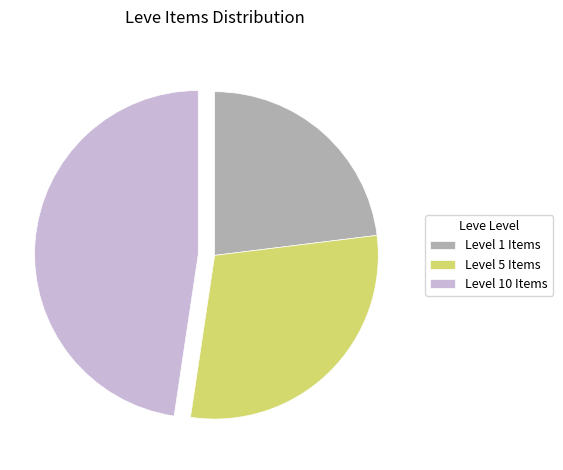

What is the smallest slice in the pie chart?

Level 1 Items